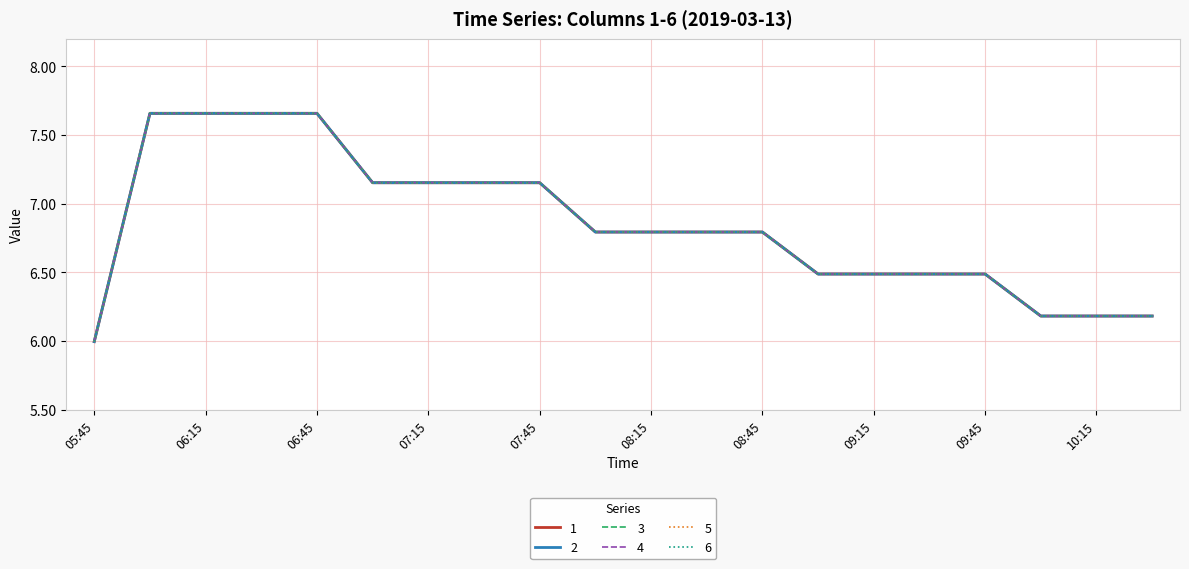

Does the chart display data point markers on the line(s)?

No